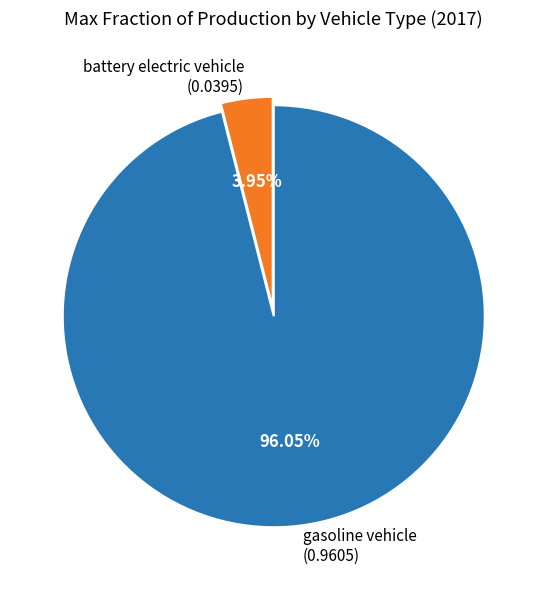

How many segments does this pie chart have?

2